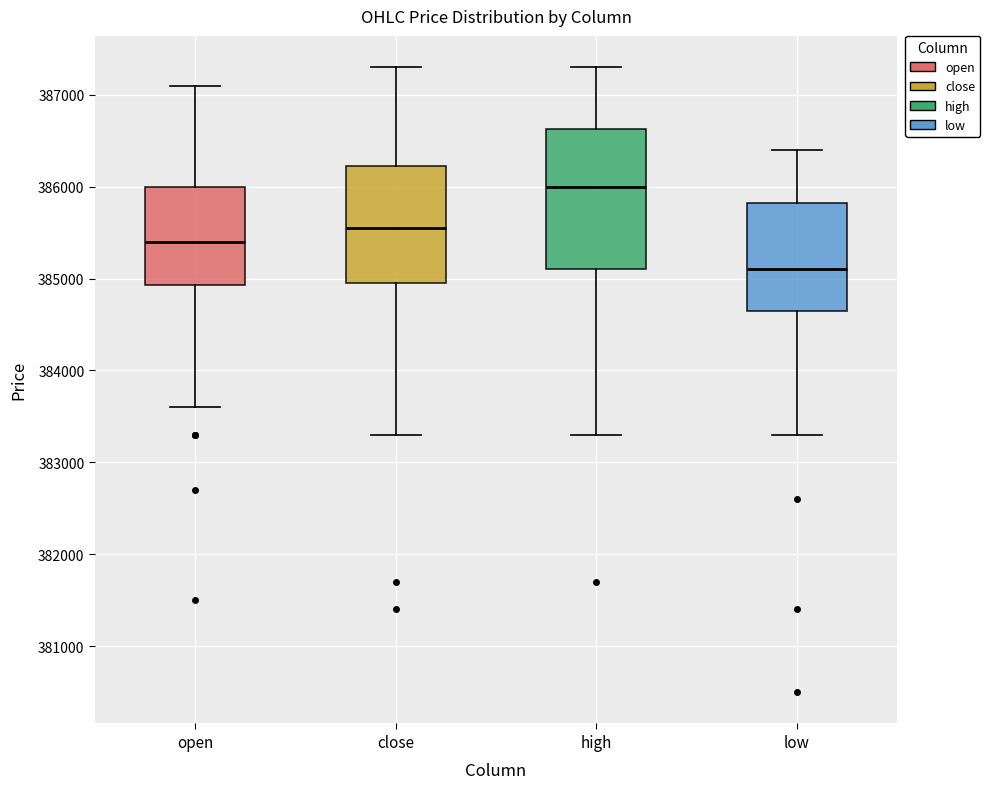

Reading left to right, transcribe this box plot: for each box, give where its median line is, the range the box spans, and where its two whiskers end, as read against the y-axis. The values are not printed on the chart, so give them approximately, as read against the axis.

open: median 385400, box 384900 to 386000, whiskers 383600 to 387100
close: median 385600, box 385000 to 386200, whiskers 383300 to 387300
high: median 386000, box 385100 to 386600, whiskers 383300 to 387300
low: median 385100, box 384700 to 385800, whiskers 383300 to 386400